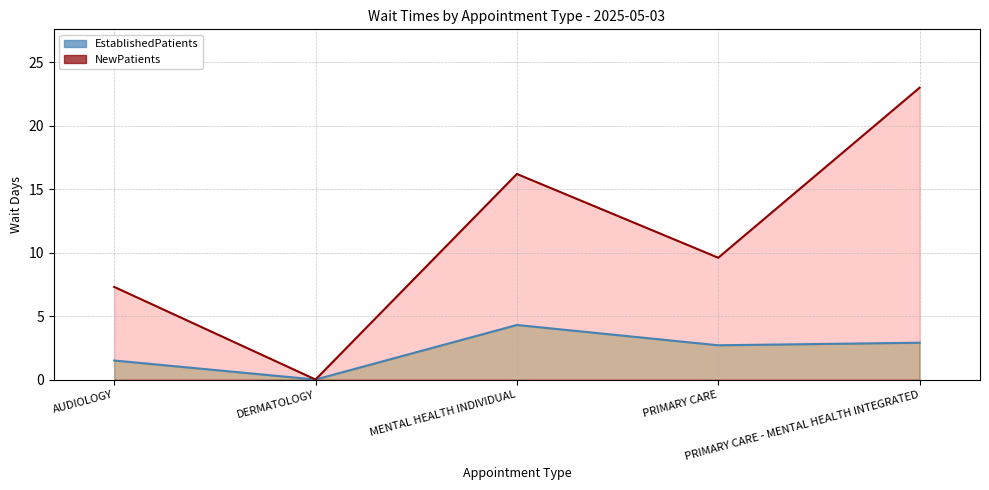

How many interior local peaks does the EstablishedPatients series have?

1